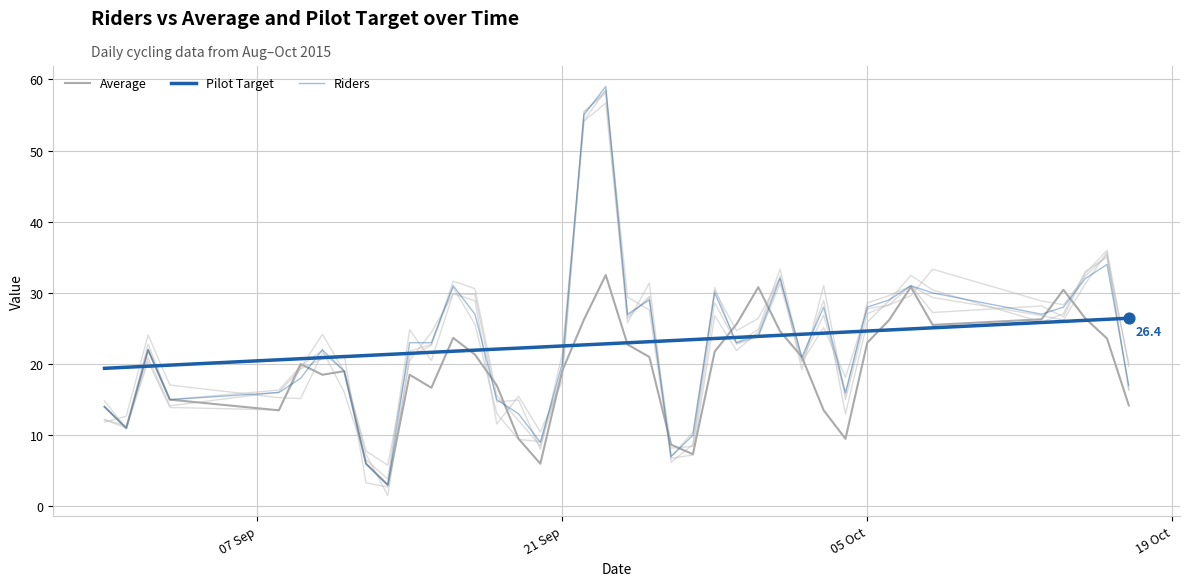

Is the value of Riders at 5 greater than the value of Pilot Target at 22?

No